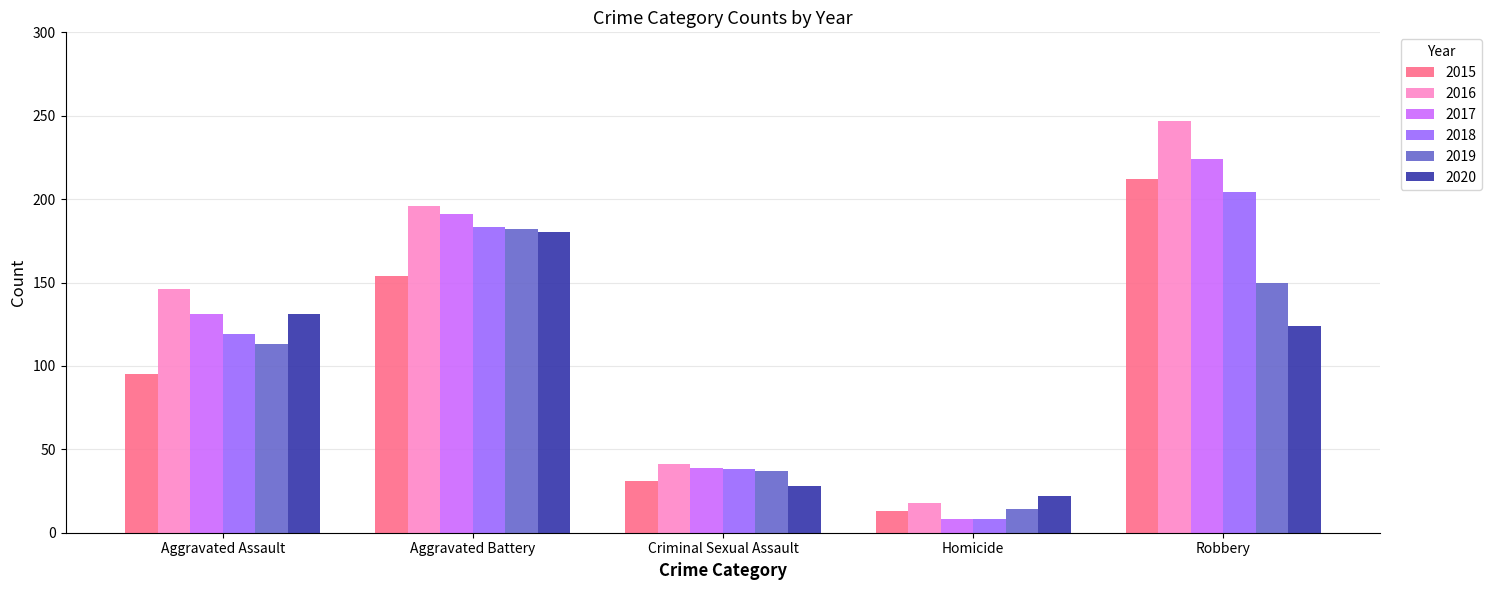

The value of 2020 at Homicide is 38. True or false?

False